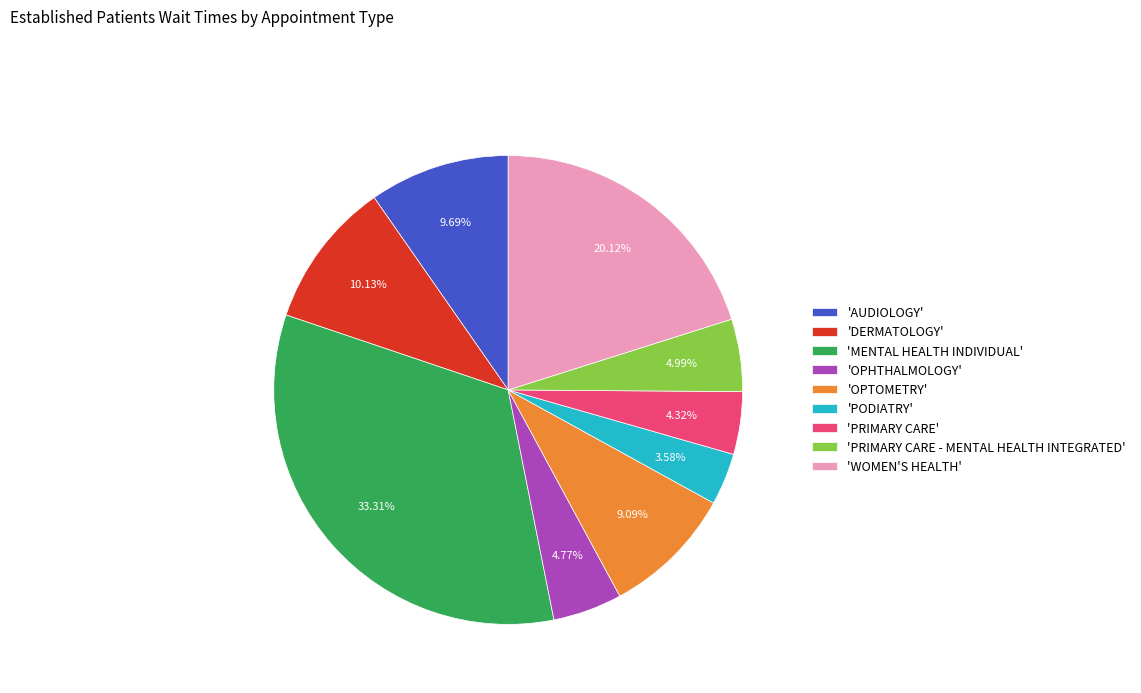

Combined, do 'PRIMARY CARE - MENTAL HEALTH INTEGRATED' and 'PRIMARY CARE' account for over 50%?

No